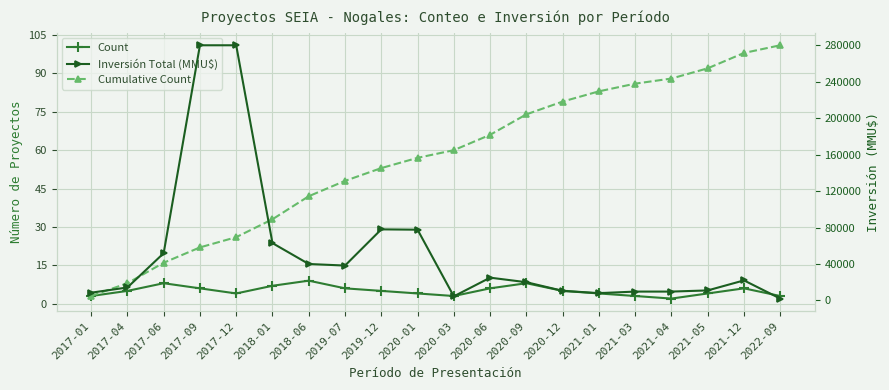

Does the chart display data point markers on the line(s)?

Yes